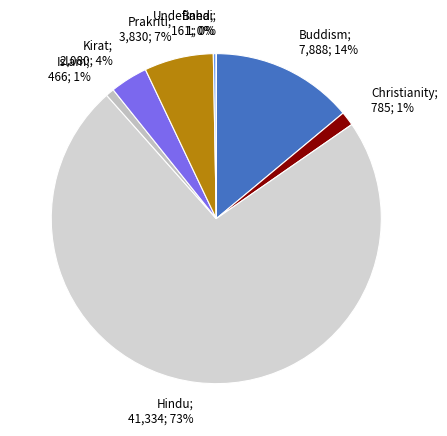

To the nearest percent, what percentage of the pie is Christianity?

1%